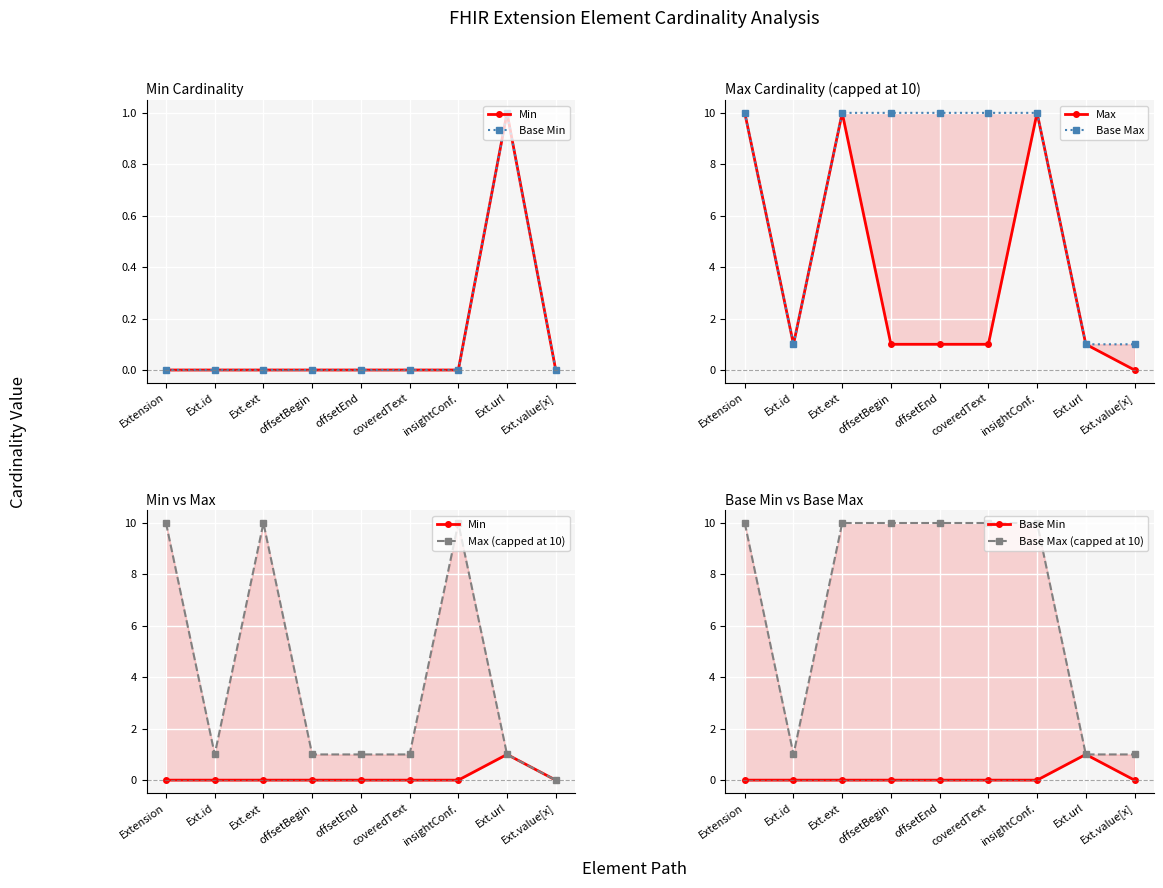

Is this an area chart (filled region under the line)?

No